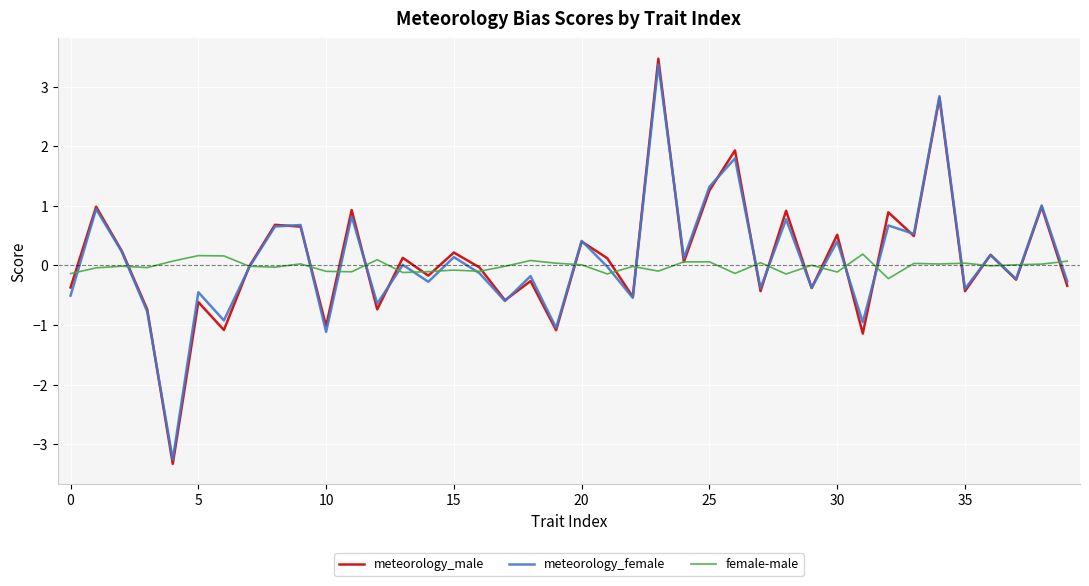

What is the minimum value shown in the chart?

-3.3